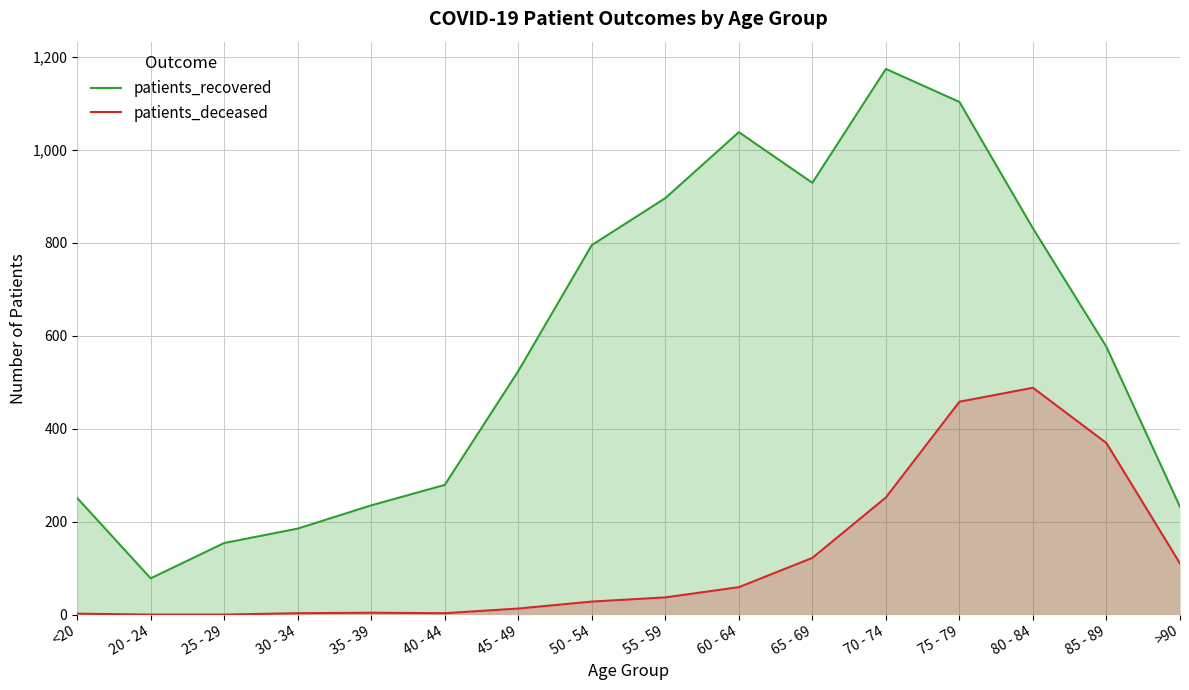

What is the maximum value shown in the chart?

1174